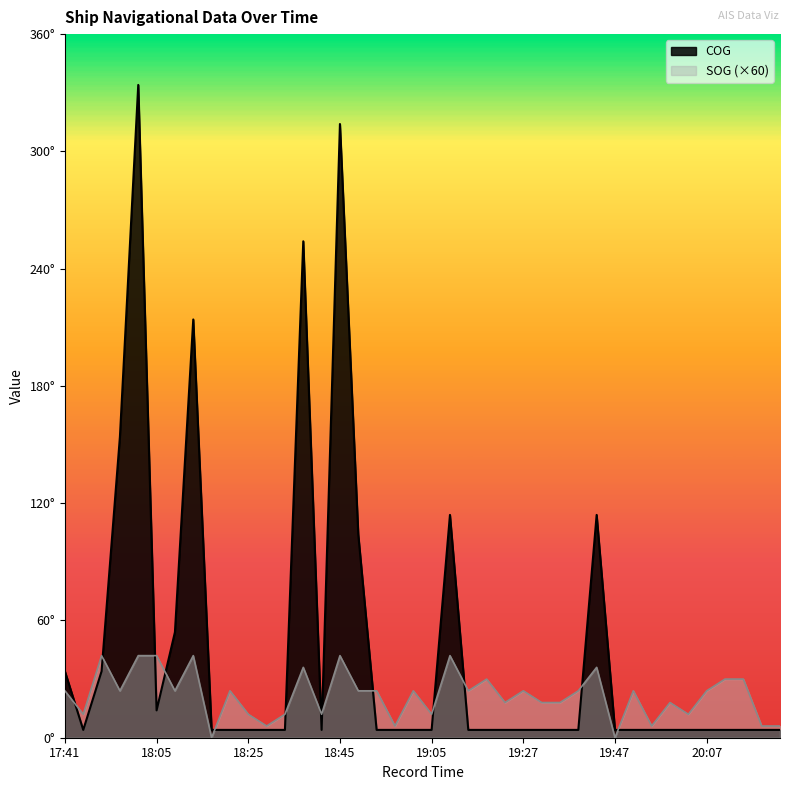

What is the difference between the second highest and second lowest values in the SOG series?

42